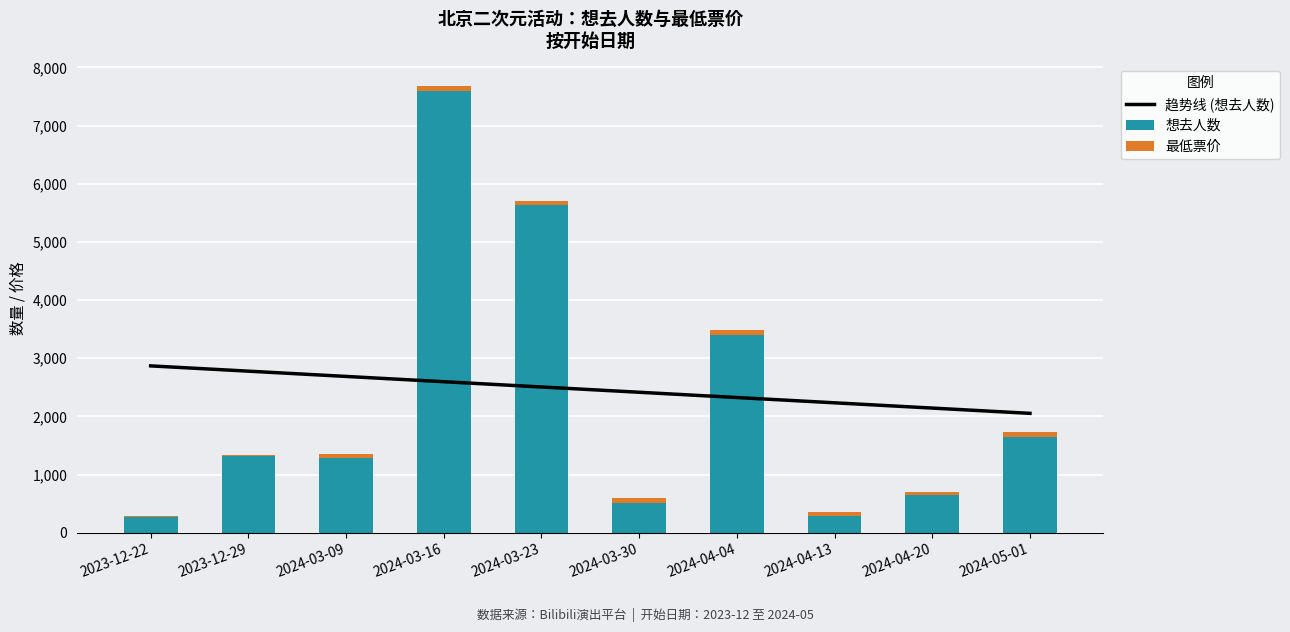

Reading right to left, transcribe all the data shown in this chart.

趋势线 (想去人数): 2024-05-01=2052.1	2024-04-20=2142.7	2024-04-13=2233.4	2024-04-04=2324.1	2024-03-30=2414.8	2024-03-23=2505.4	2024-03-16=2596.1	2024-03-09=2686.8	2023-12-29=2777.5	2023-12-22=2868.1
想去人数: 2024-05-01=1651.0	2024-04-20=643.0	2024-04-13=288.0	2024-04-04=3400.0	2024-03-30=514.0	2024-03-23=5633.0	2024-03-16=7602.0	2024-03-09=1291.0	2023-12-29=1315.0	2023-12-22=264.0
最低票价: 2024-05-01=75.0	2024-04-20=63.0	2024-04-13=66.0	2024-04-04=80.0	2024-03-30=88.0	2024-03-23=63.0	2024-03-16=78.0	2024-03-09=58.0	2023-12-29=20.0	2023-12-22=30.0